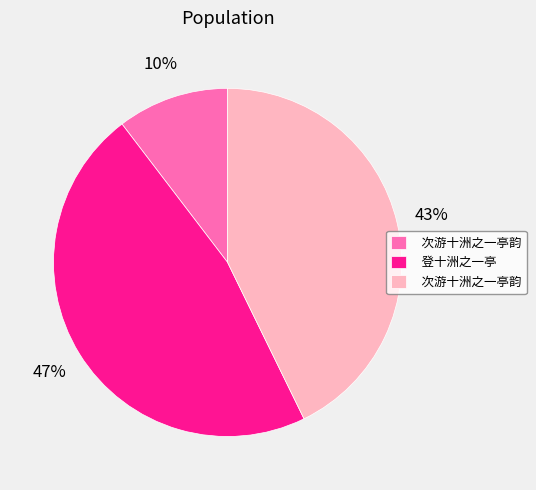

To the nearest percent, what is the average slice percentage?

33%